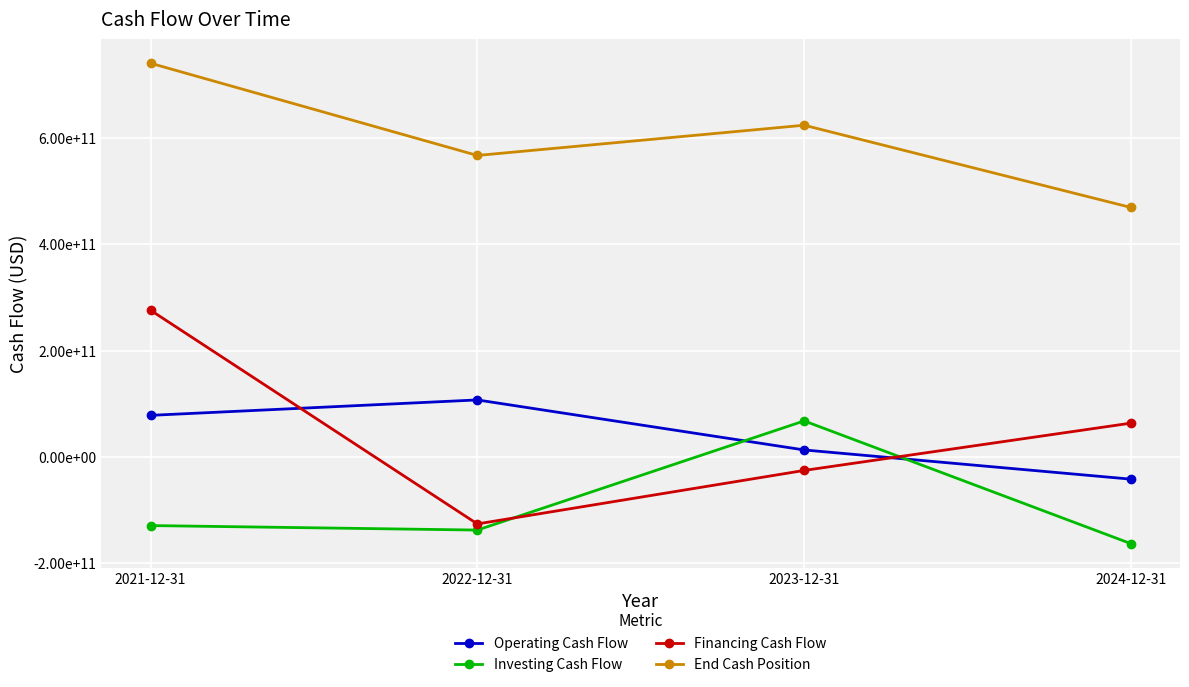

Which label corresponds to the largest value in the chart?

2021-12-31